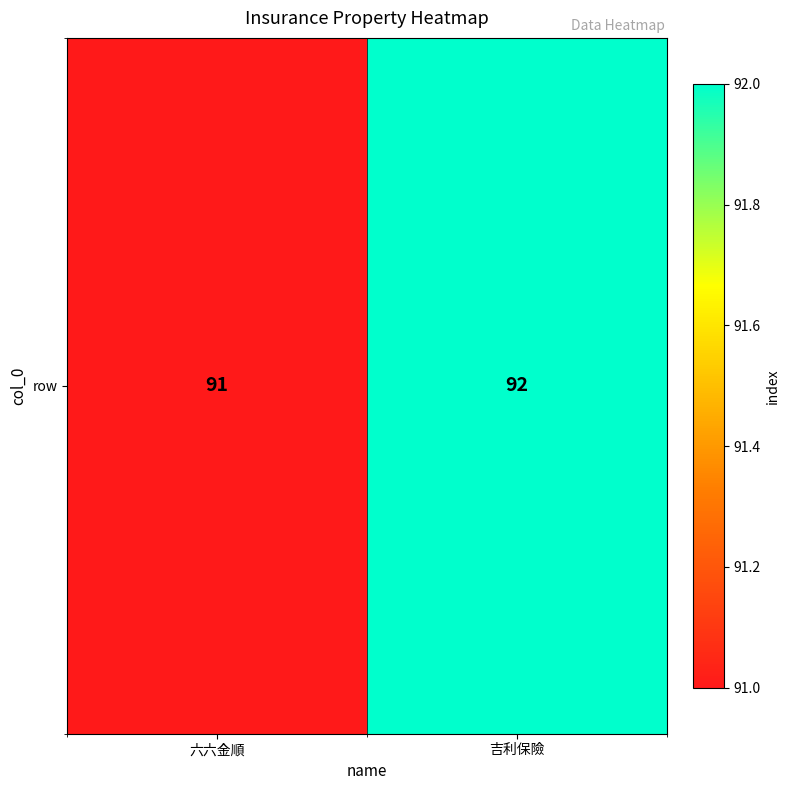

What is the approximate value at 六六金順?

91